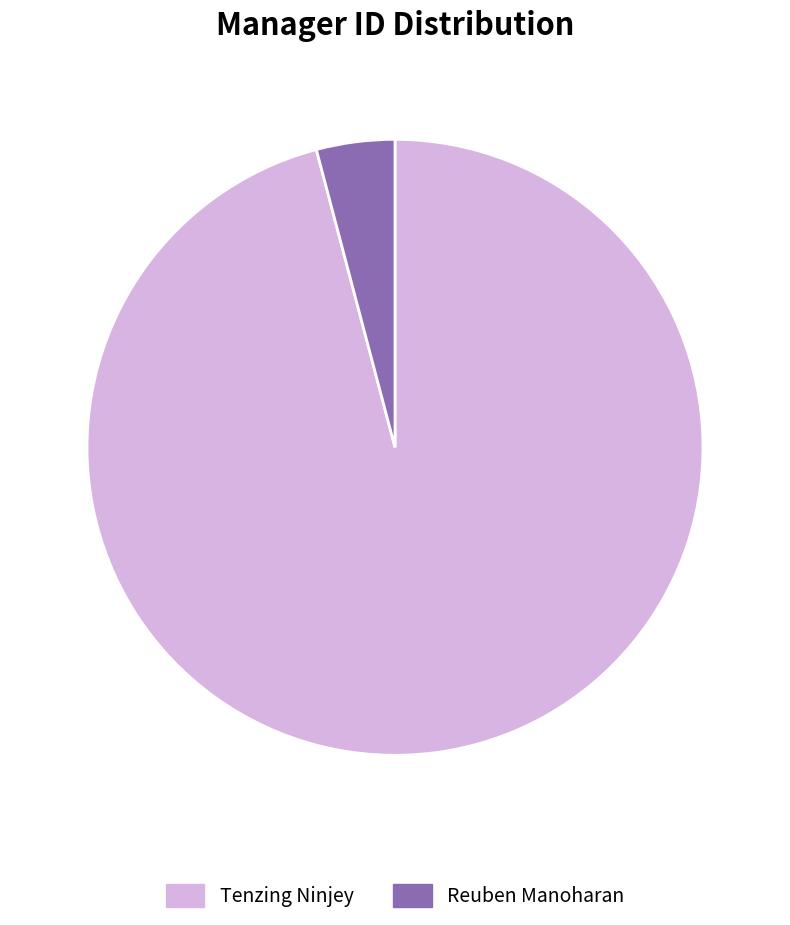

Which slice is the smallest?

Reuben Manoharan